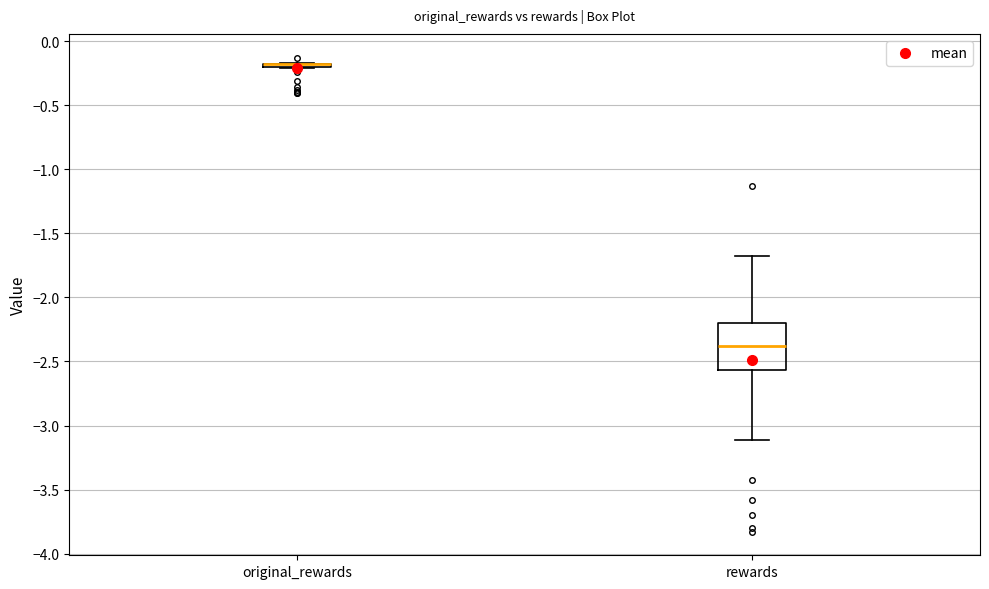

Reading left to right, read every box against the y-axis: the position of its median line, the range the box covers, and the ends of its whiskers. The values are not printed on the chart, so give them approximately, as read against the axis.

original_rewards: box collapsed to a line at -0.20, whiskers -0.20 to -0.15
rewards: median -2.40, box -2.55 to -2.20, whiskers -3.10 to -1.65